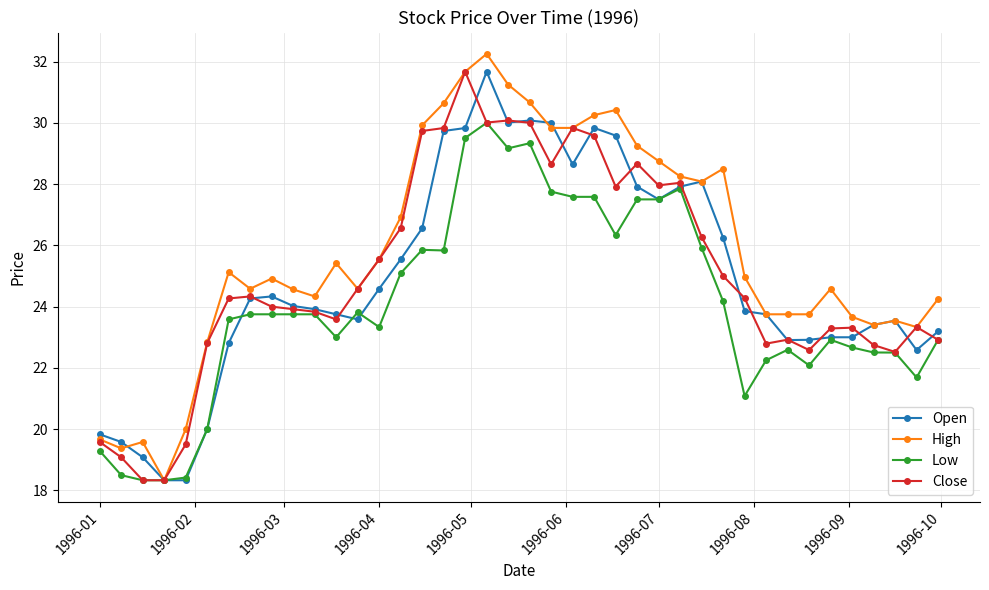

What is the value of the High point at the 9th from the left?

24.9